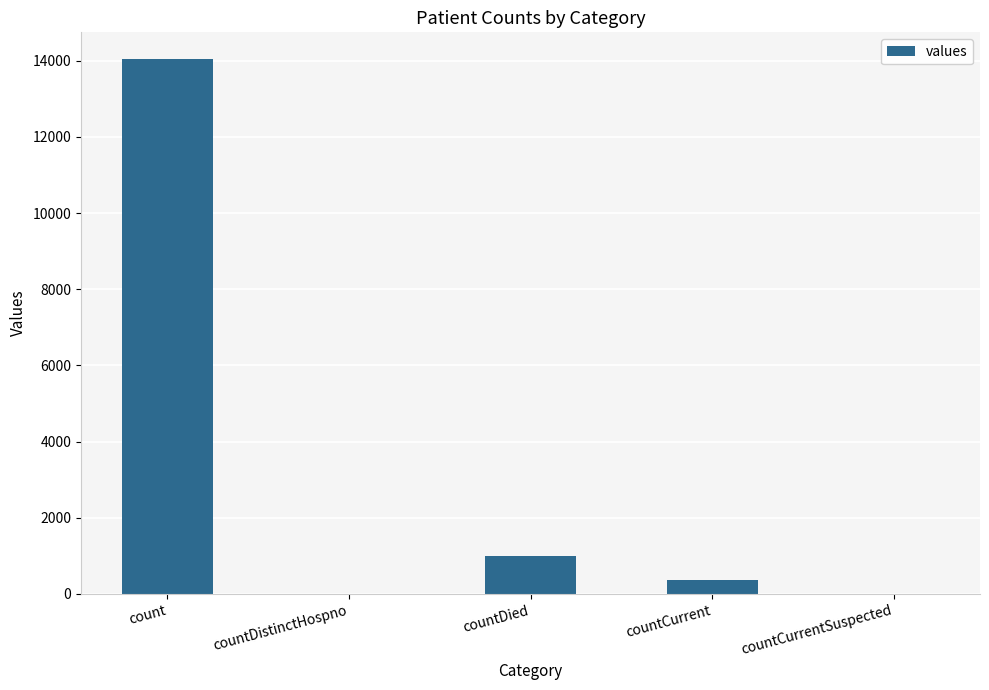

How many data points does each series have?

5